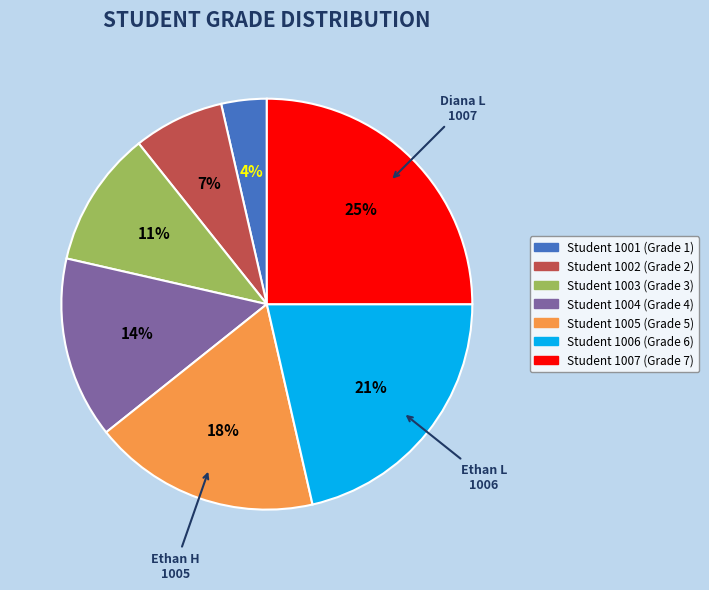

Is there any slice that represents more than half of the pie?

No